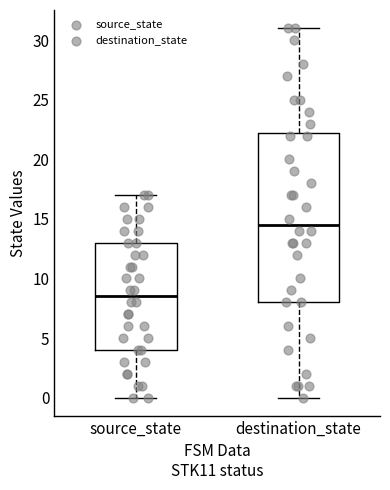

Reading left to right, transcribe this box plot: for each box, give where its median line is, the range the box spans, and where its two whiskers end, as read against the y-axis. The values are not printed on the chart, so give them approximately, as read against the axis.

source_state: median 8.5, box 4.0 to 13.0, whiskers 0.0 to 17.0
destination_state: median 14.5, box 8.0 to 22.5, whiskers 0.0 to 31.0